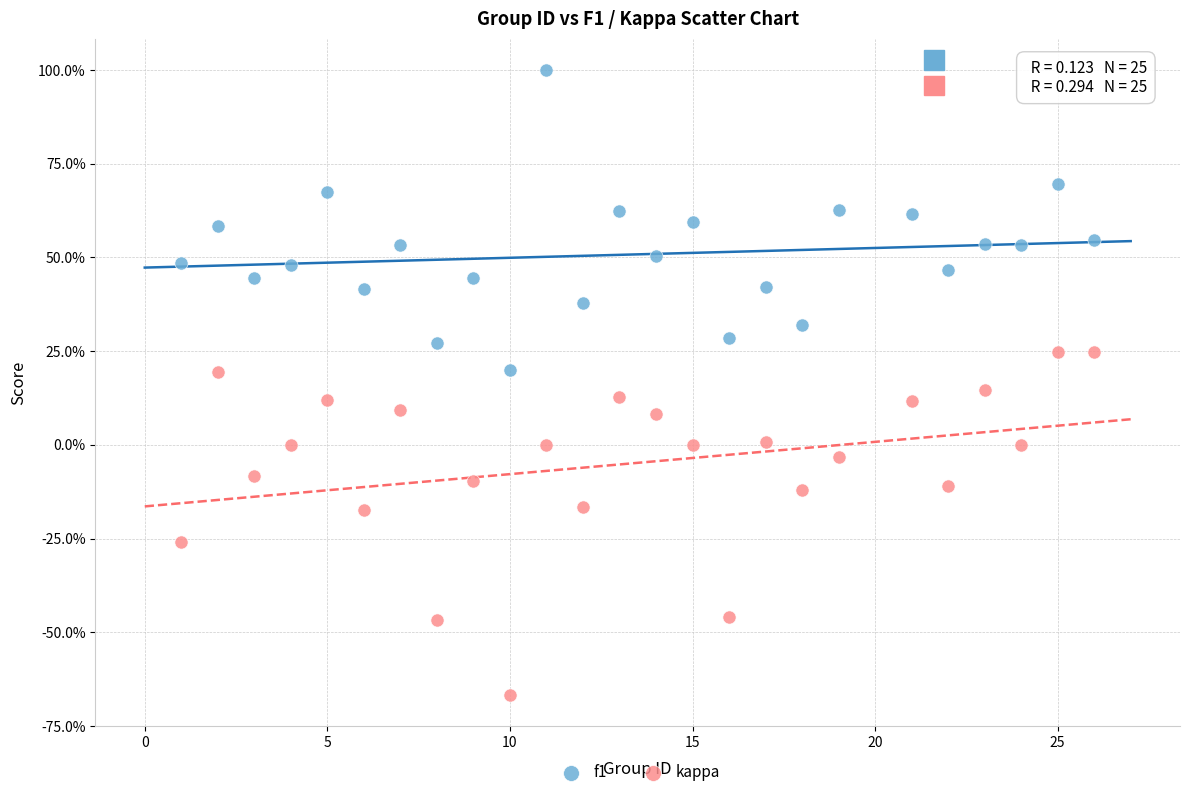

What are all the series names shown in the legend?

f1, kappa